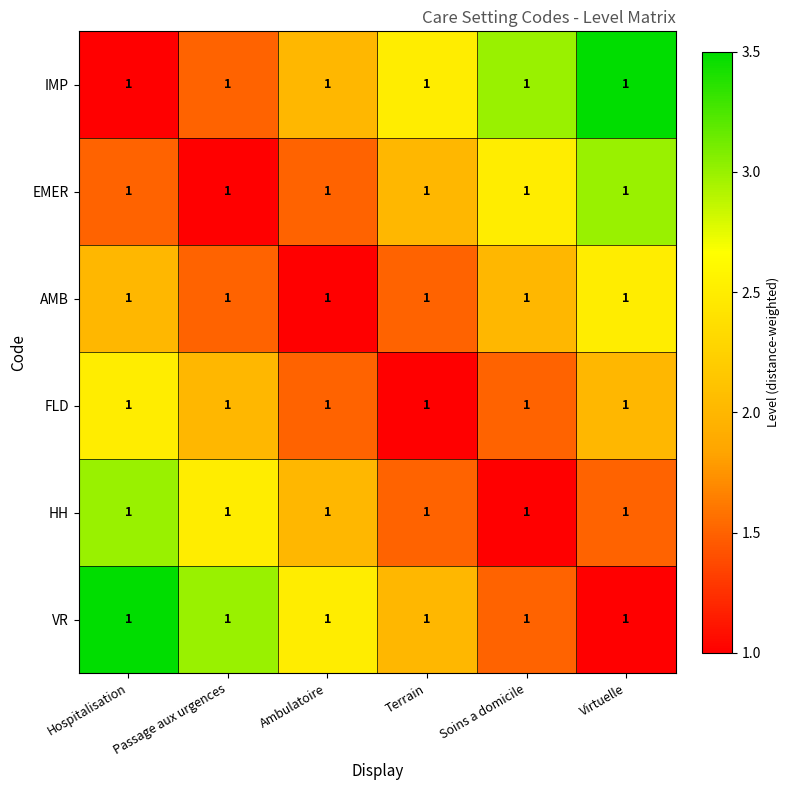

How many data points in HH are less than 2?

3